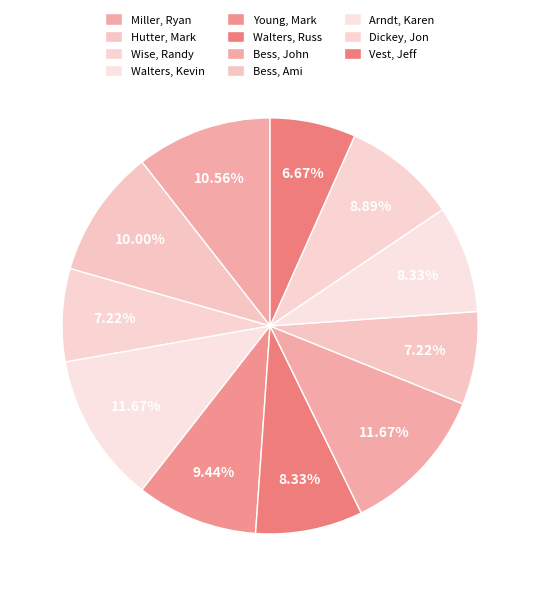

Rank the categories by value from highest to lowest.

Walters, Kevin, Bess, John, Miller, Ryan, Hutter, Mark, Young, Mark, Dickey, Jon, Walters, Russ, Arndt, Karen, Wise, Randy, Bess, Ami, Vest, Jeff